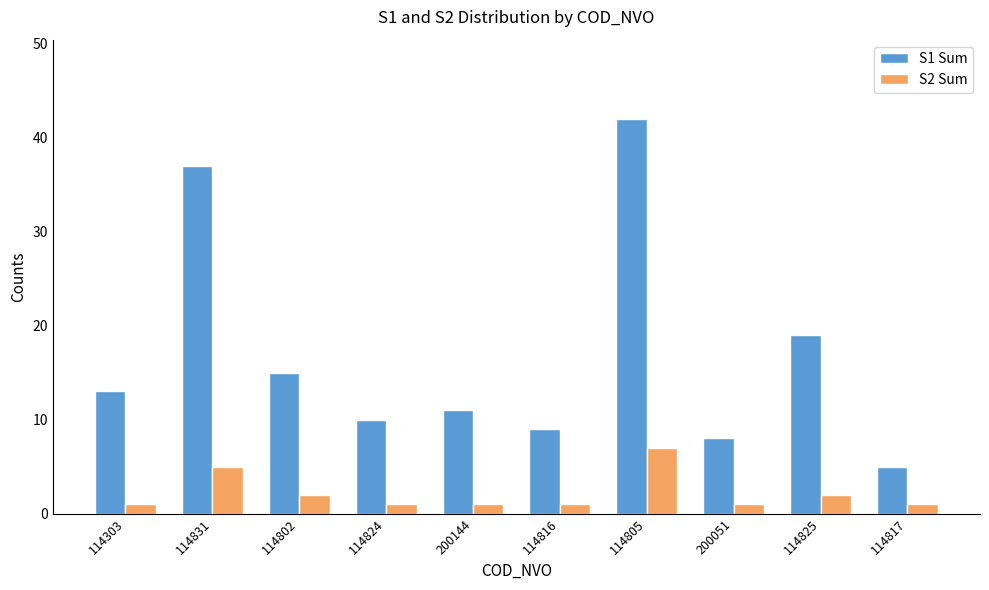

What is the total value across all series at 200051?

9